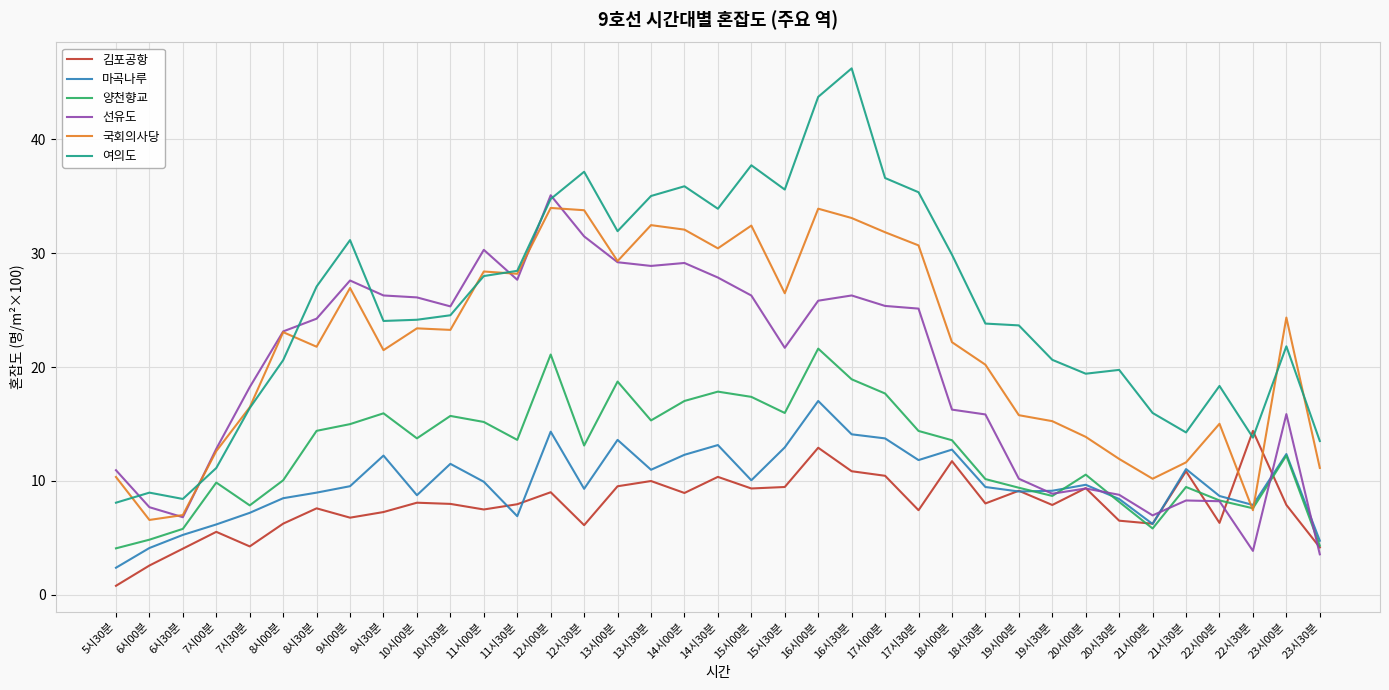

True or false: 국회의사당 has a value of 3.7 at 22시00분.

False